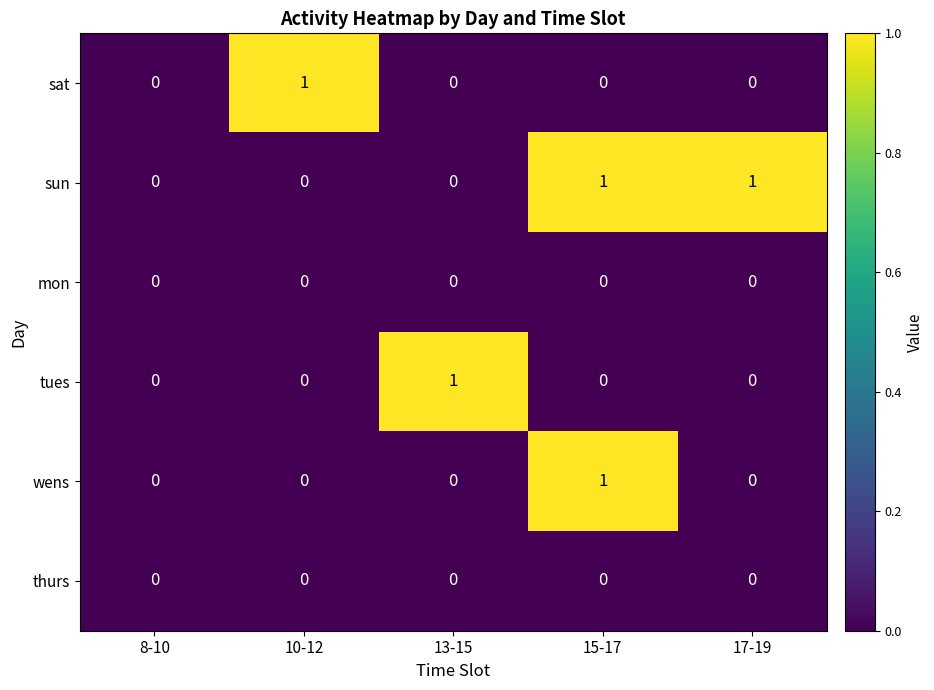

The sun series shows 1 at 10-12. True or false?

False